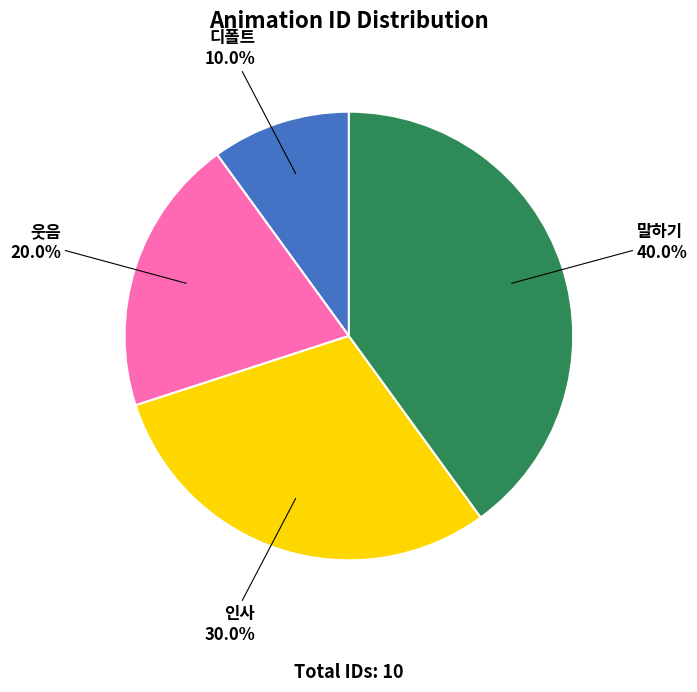

Which has a higher value, 웃음 or 디폴트?

웃음